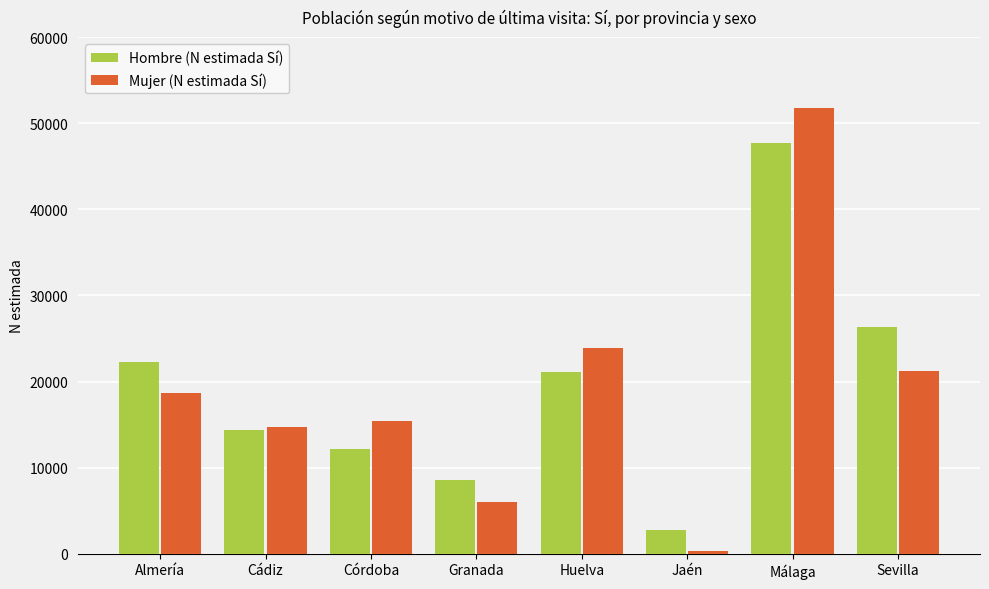

At which label does Hombre (N estimada Sí) reach its minimum?

Jaén